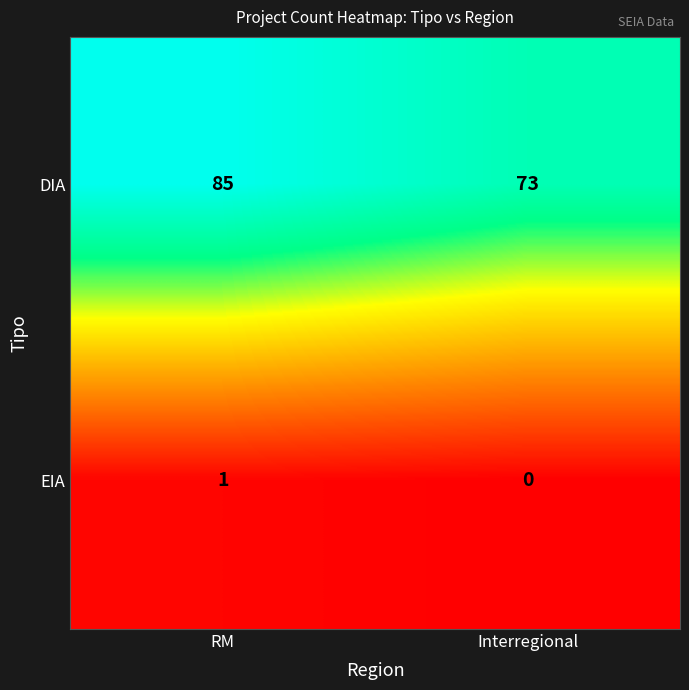

At Interregional, list the series in order from smallest to largest.

EIA, DIA